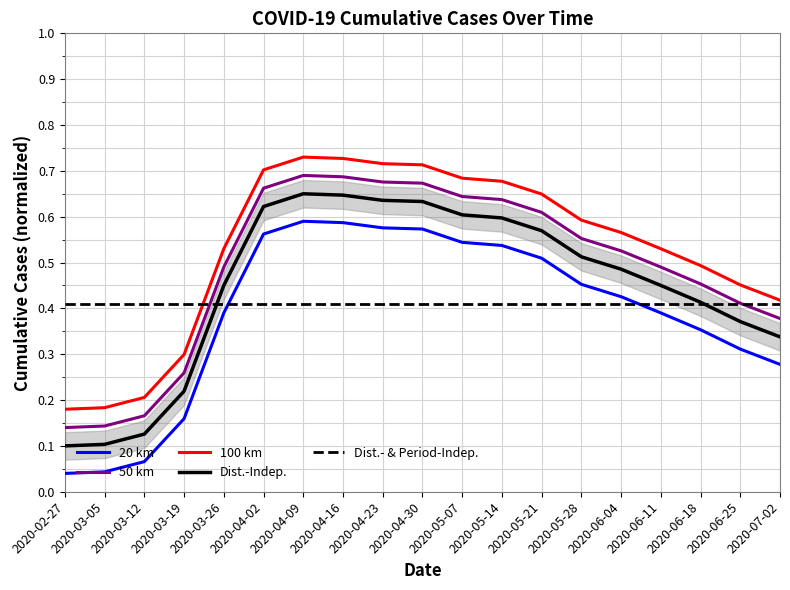

What is the sum of the values at 2020-06-25 and 2020-06-04?

0.7